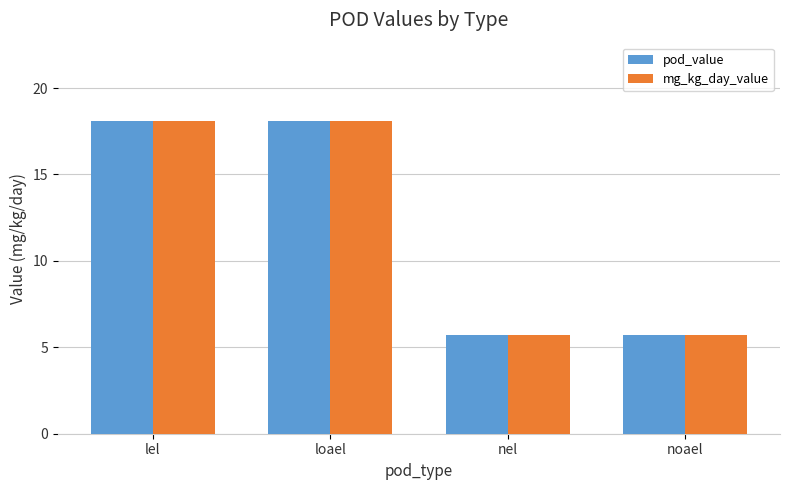

What value does the mg_kg_day_value series have at lel?

18.1